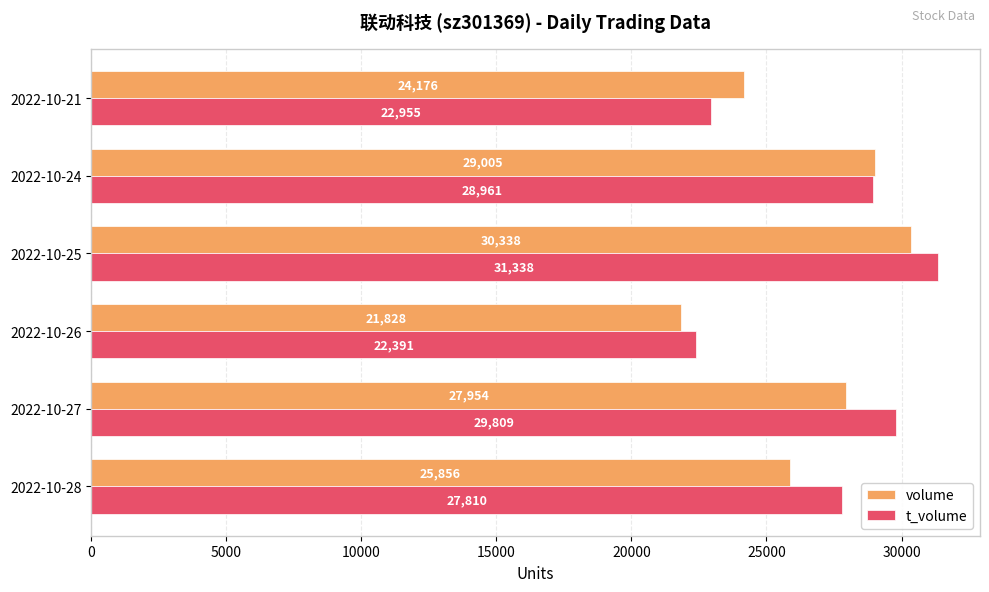

Which series changed the most between 2022-10-26 and 2022-10-21?

volume